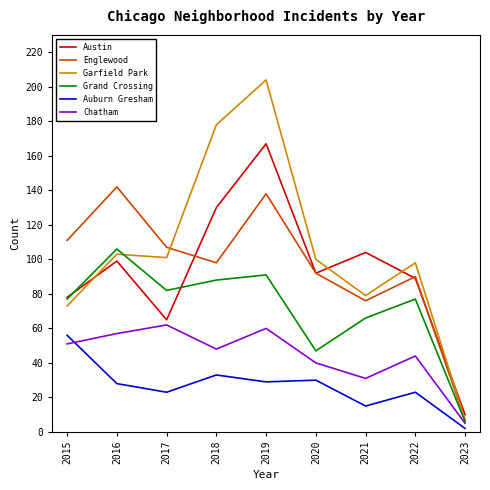

Reading right to left, transcribe all the data shown in this chart.

Austin: 2023=10	2022=89	2021=104	2020=92	2019=167	2018=130	2017=65	2016=99	2015=78
Englewood: 2023=7	2022=90	2021=76	2020=92	2019=138	2018=98	2017=107	2016=142	2015=111
Garfield Park: 2023=7	2022=98	2021=79	2020=100	2019=204	2018=178	2017=101	2016=103	2015=73
Grand Crossing: 2023=6	2022=77	2021=66	2020=47	2019=91	2018=88	2017=82	2016=106	2015=77
Auburn Gresham: 2023=2	2022=23	2021=15	2020=30	2019=29	2018=33	2017=23	2016=28	2015=56
Chatham: 2023=5	2022=44	2021=31	2020=40	2019=60	2018=48	2017=62	2016=57	2015=51